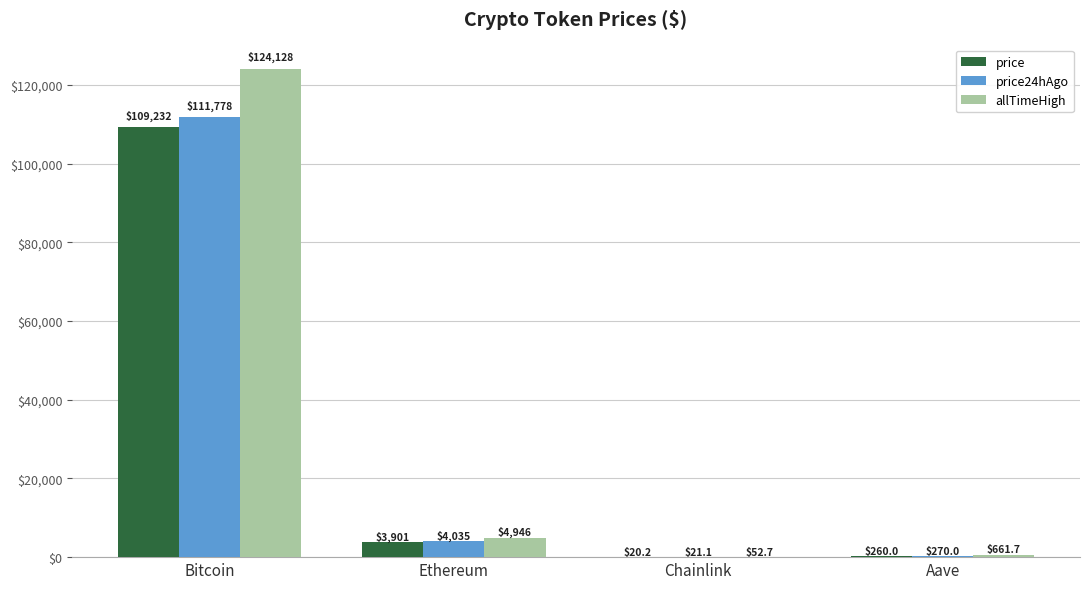

What is the total value across all series at Bitcoin?

345138.0